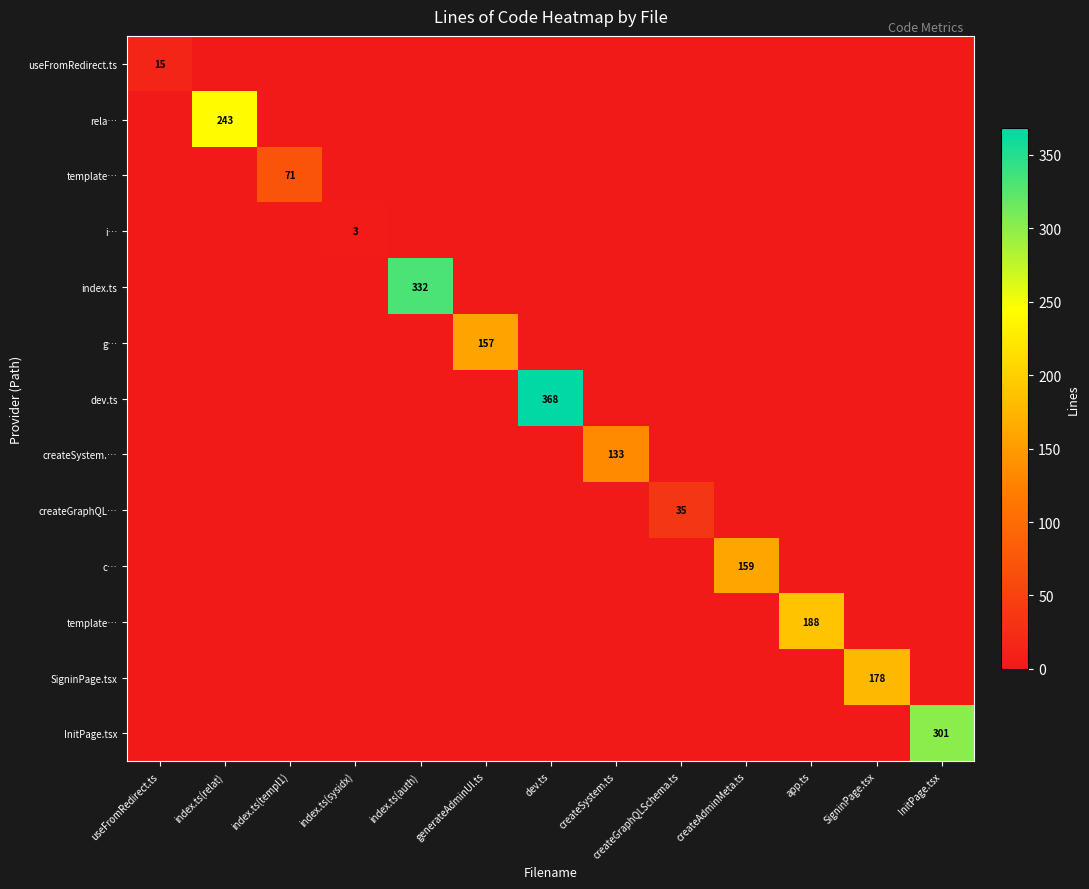

What is the spread (max minus min) of values at generateAdminUI.ts?

157